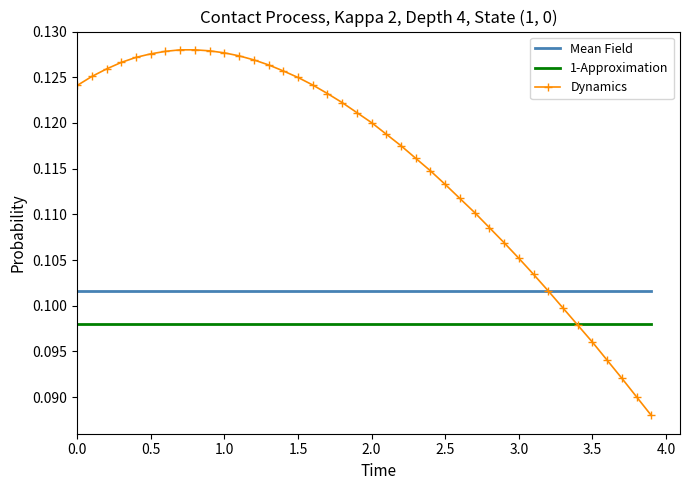

Which series has the largest range (max minus min)?

Dynamics